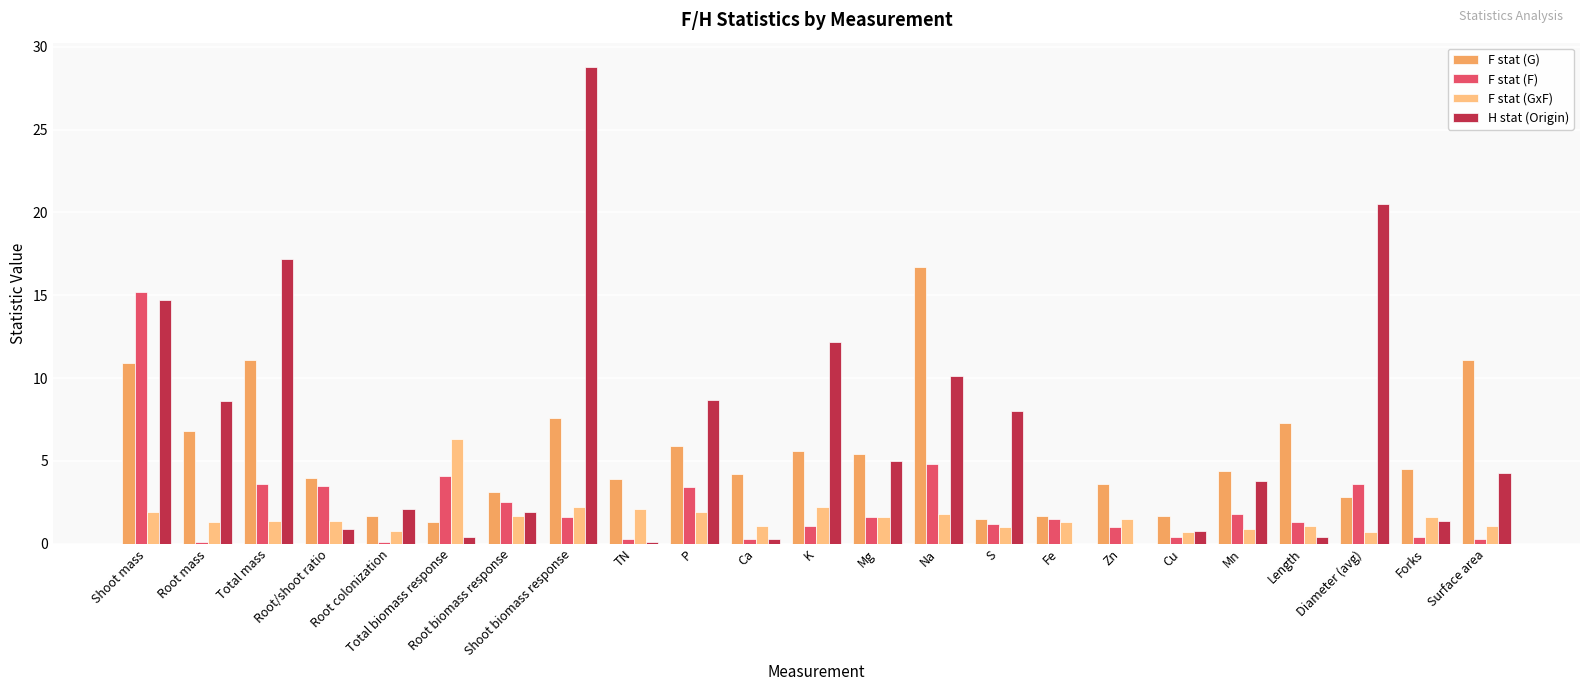

Which category has the highest value across all series?

Shoot biomass response